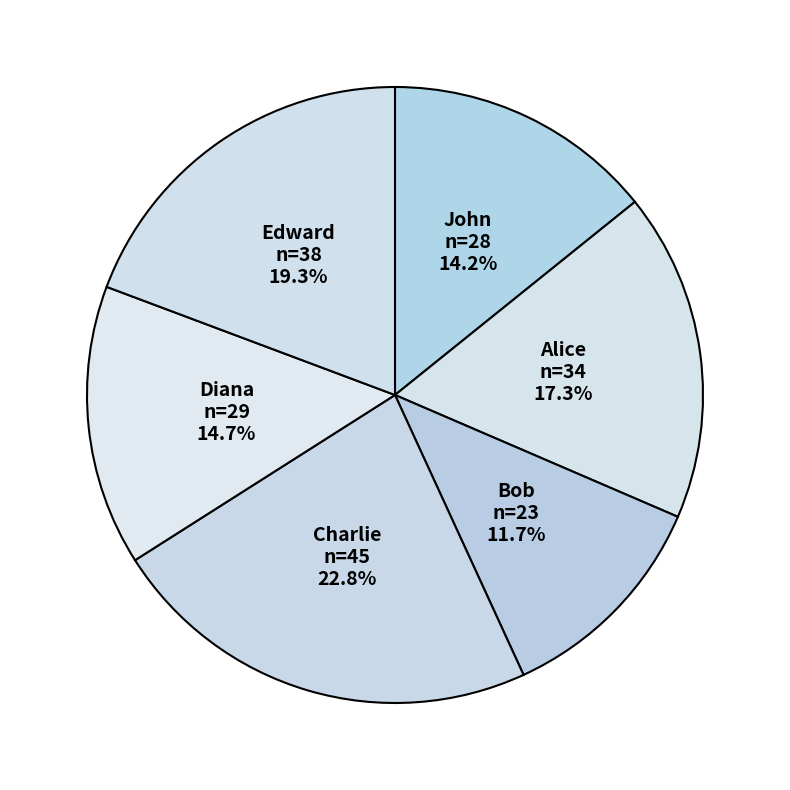

How much of the chart is everything except Bob?

88.3%